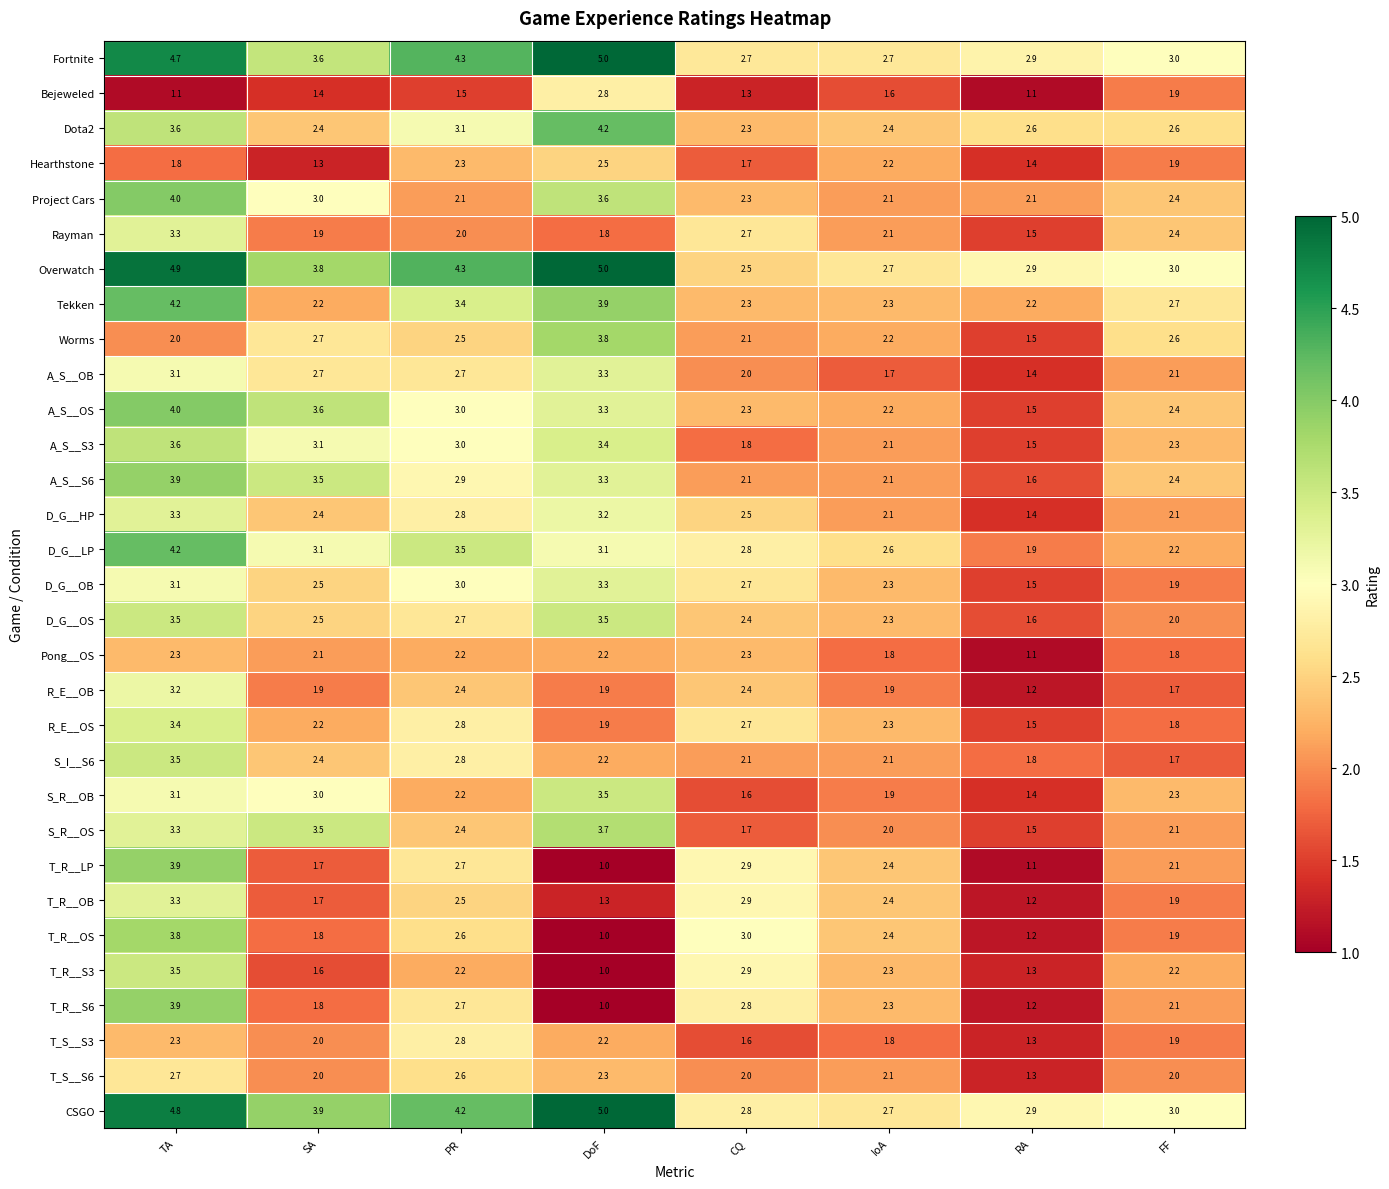

What is the sum of all T_R__OS values?

17.7